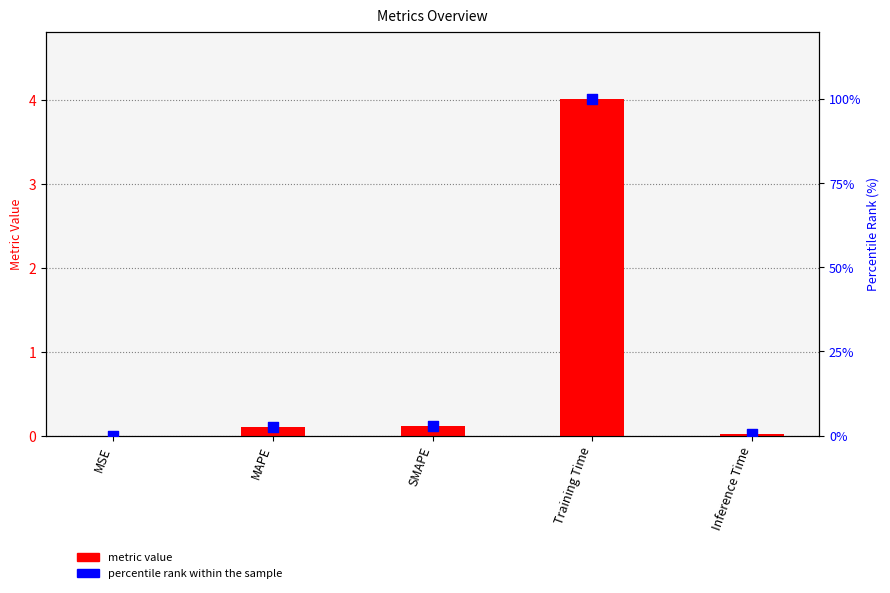

Which series has the largest Y range (max minus min)?

percentile rank within sample